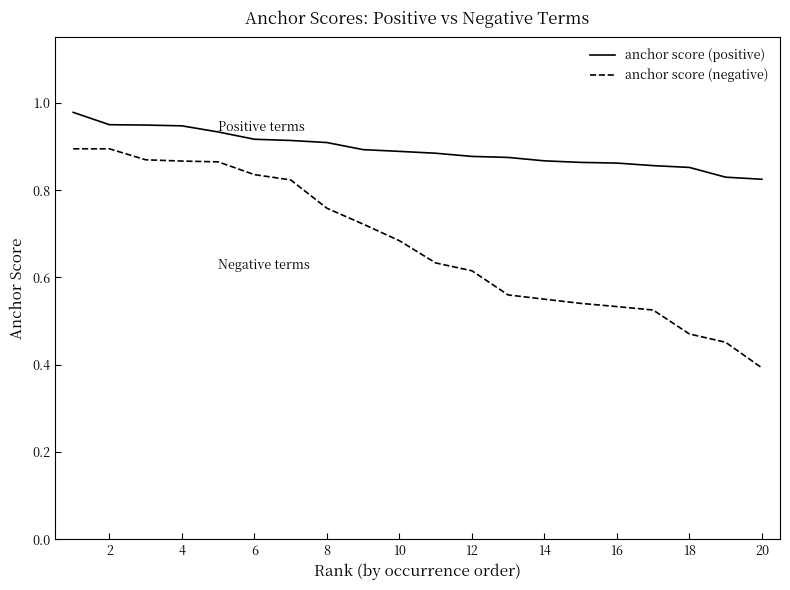

List the series in order of their peak value, highest first.

anchor score (positive), anchor score (negative)